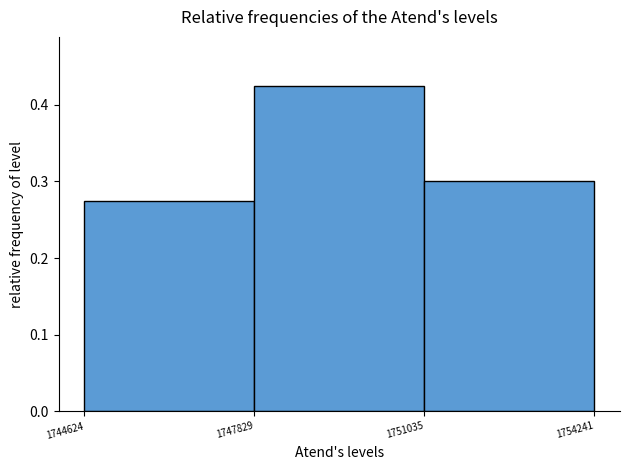

Reading left to right, transcribe this chart: for each bar, give the range it covers on the x-axis and its height. The values are not printed on the chart, so give them approximately, as read against the axis.

1744624 to 1747829: 0.28
1747829 to 1751035: 0.43
1751035 to 1754241: 0.30